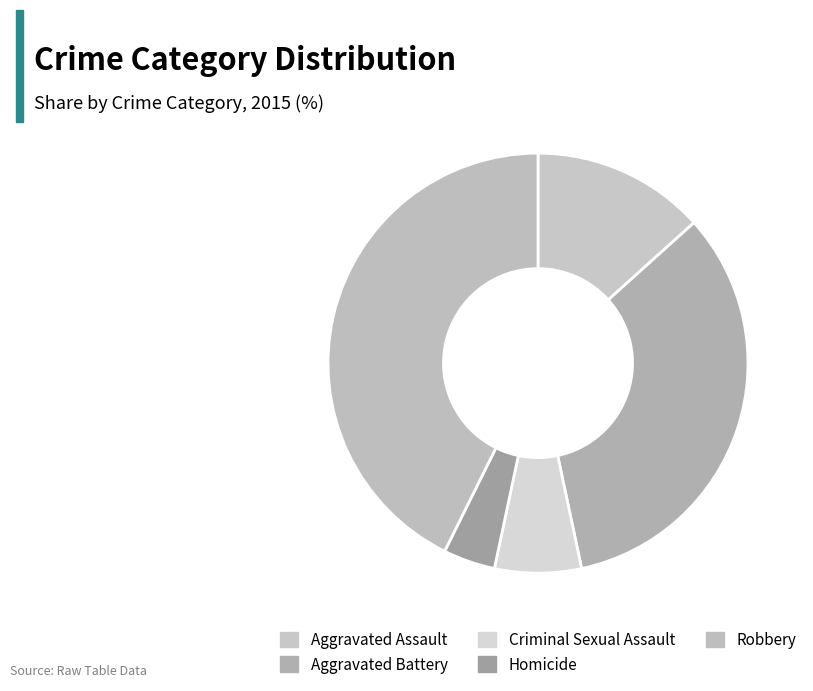

To the nearest percent, what is the average slice percentage?

20%